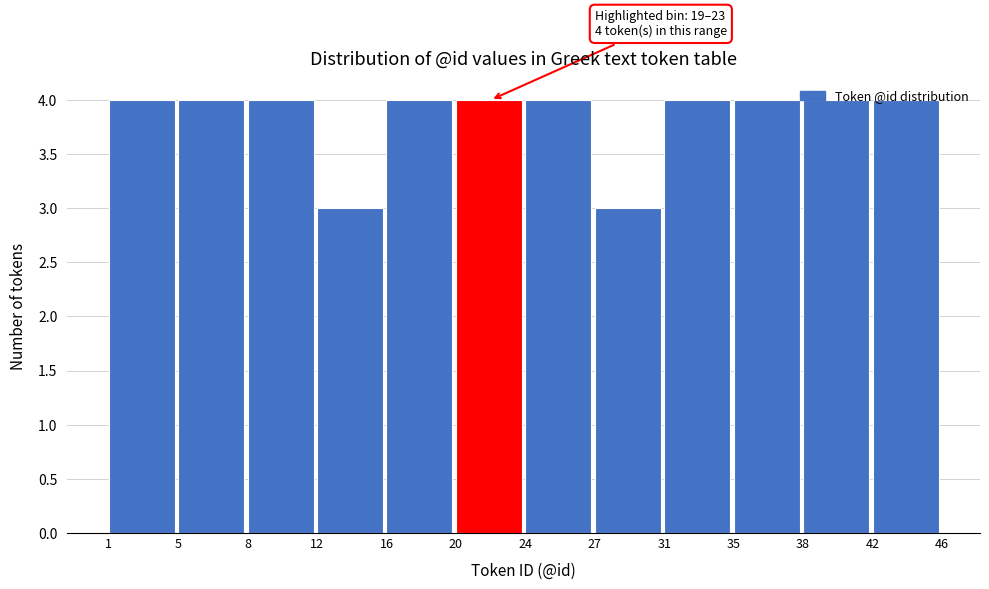

Approximately how many times larger is the value at 20 compared to 24?

1.0